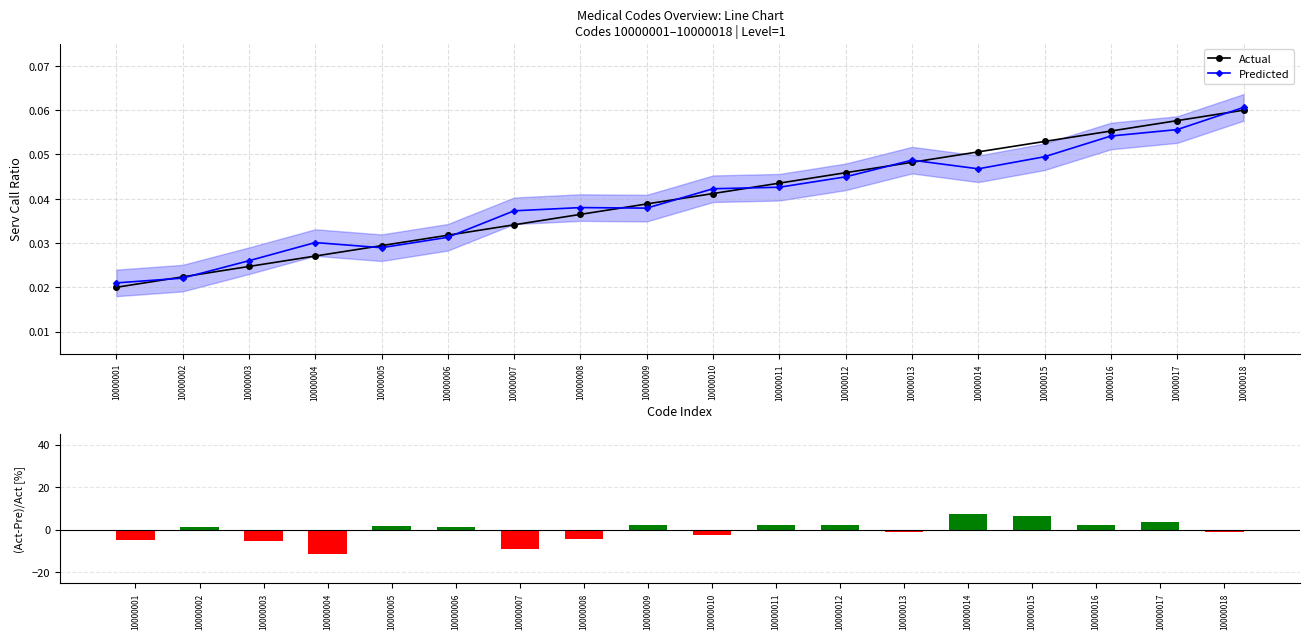

Reading left to right, what are all the values shown in this chart?

Actual: 0.0	0.0	0.0	0.0	0.0	0.0	0.0	0.0	0.0	0.0	0.0	0.0	0.0	0.1	0.1	0.1	0.1	0.1
Predicted: 0.0	0.0	0.0	0.0	0.0	0.0	0.0	0.0	0.0	0.0	0.0	0.0	0.0	0.0	0.0	0.1	0.1	0.1
(Act-Pre)/Act: -5.0	1.2	-5.2	-11.3	1.6	1.5	-9.3	-4.2	2.4	-2.6	2.1	2.0	-1.0	7.6	6.5	2.0	3.5	-1.0